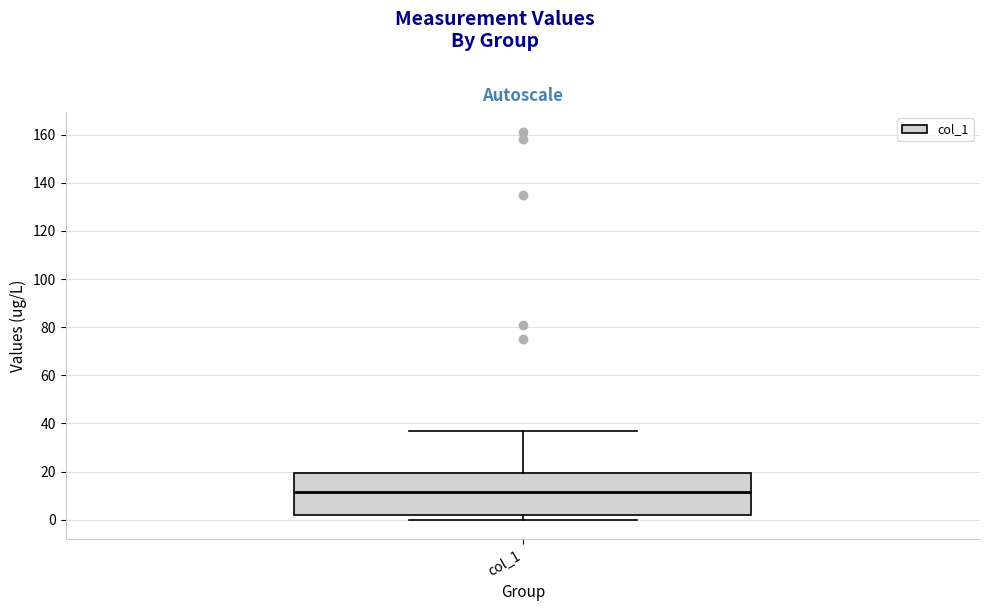

Read this box plot against the y-axis: the position of the median line, the range covered by the box, and the ends of both whiskers. The values are not printed on the chart, so give them approximately, as read against the axis.

median 12, box 2 to 20, whiskers 0 to 36